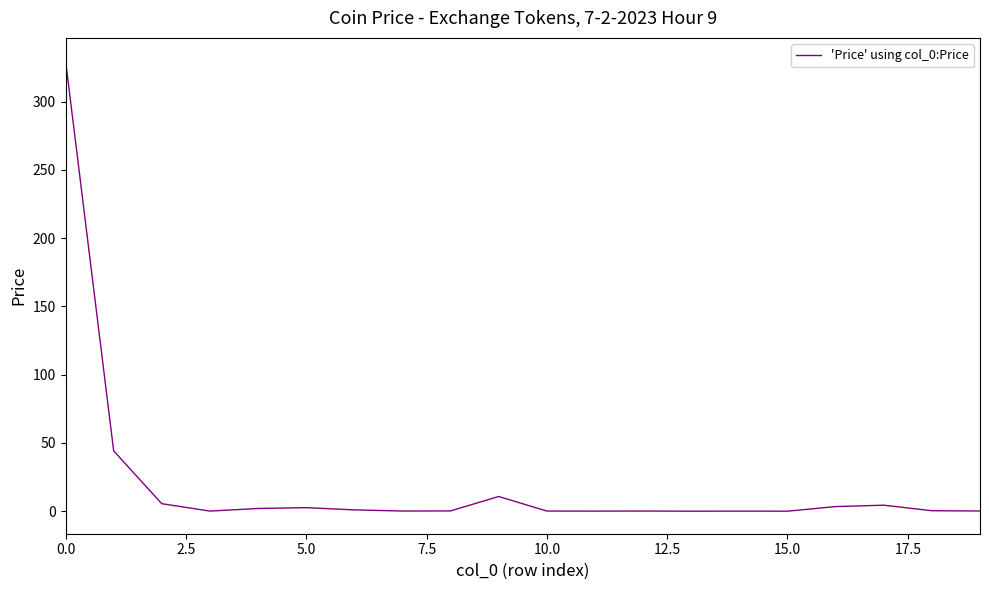

What is the maximum value shown in the chart?

330.2